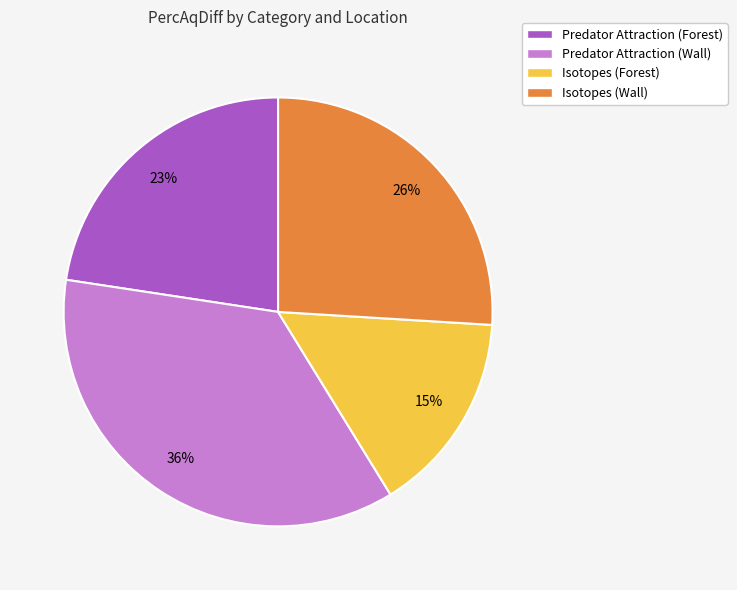

Is Isotopes (Wall) the majority of the pie?

No